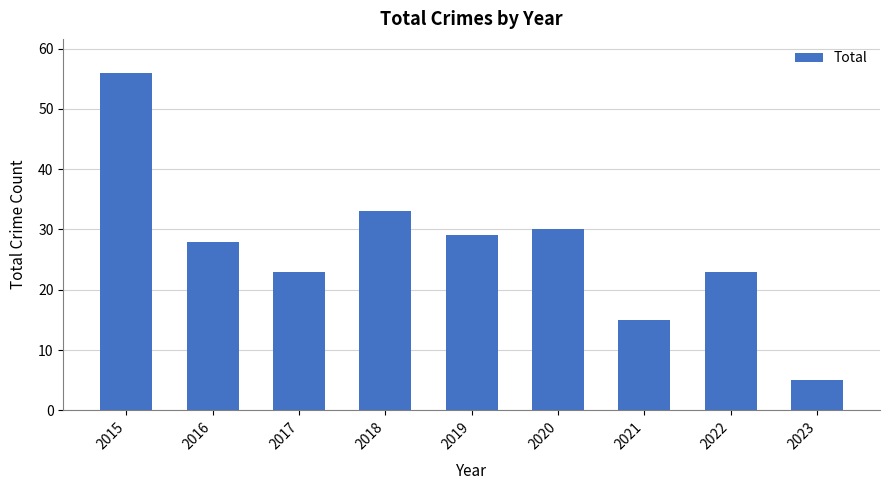

What is the sum of the values at 2020 and 2022?

53